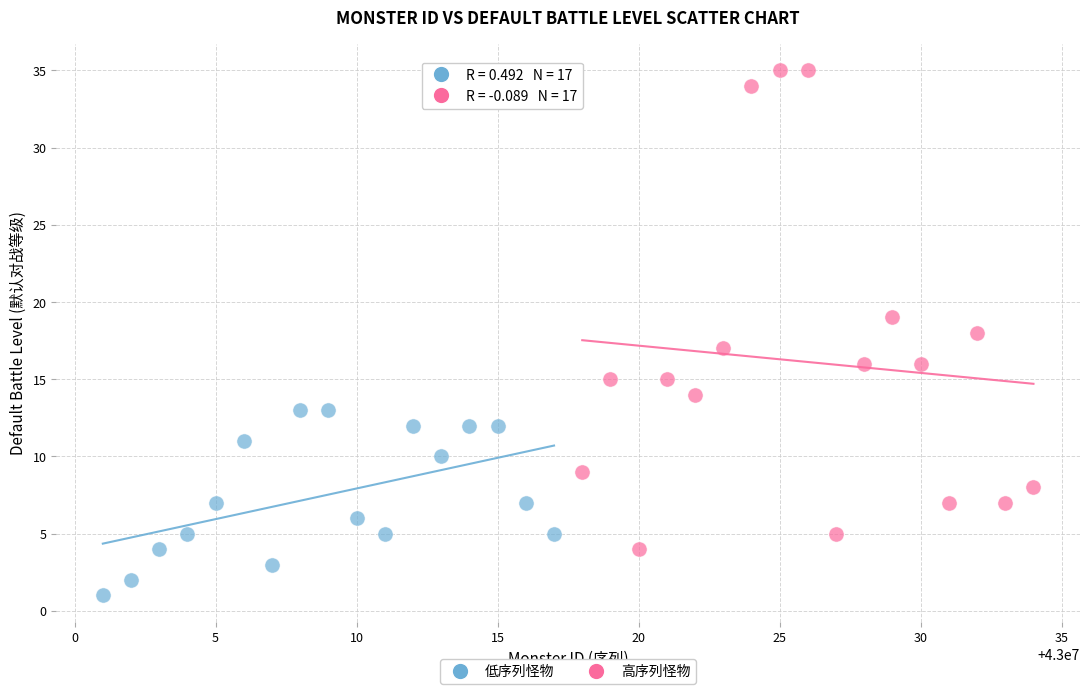

Which series contains the lowest Y value?

低序列怪物